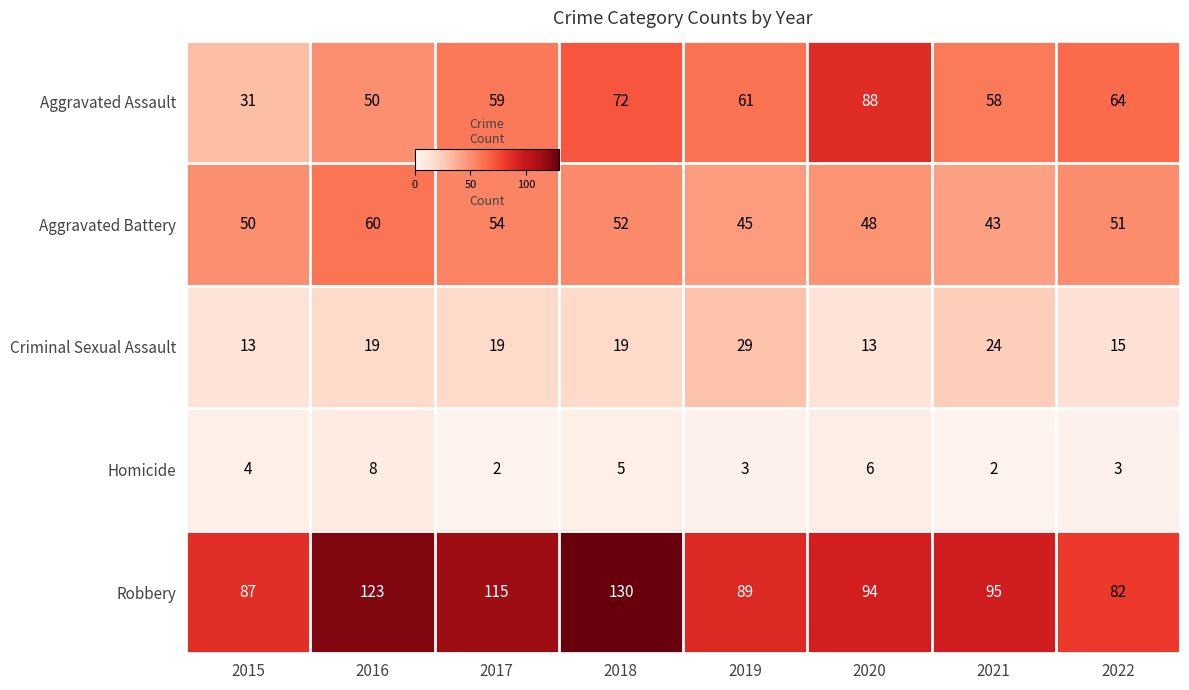

Is it true that Homicide equals 2 at 2017?

True